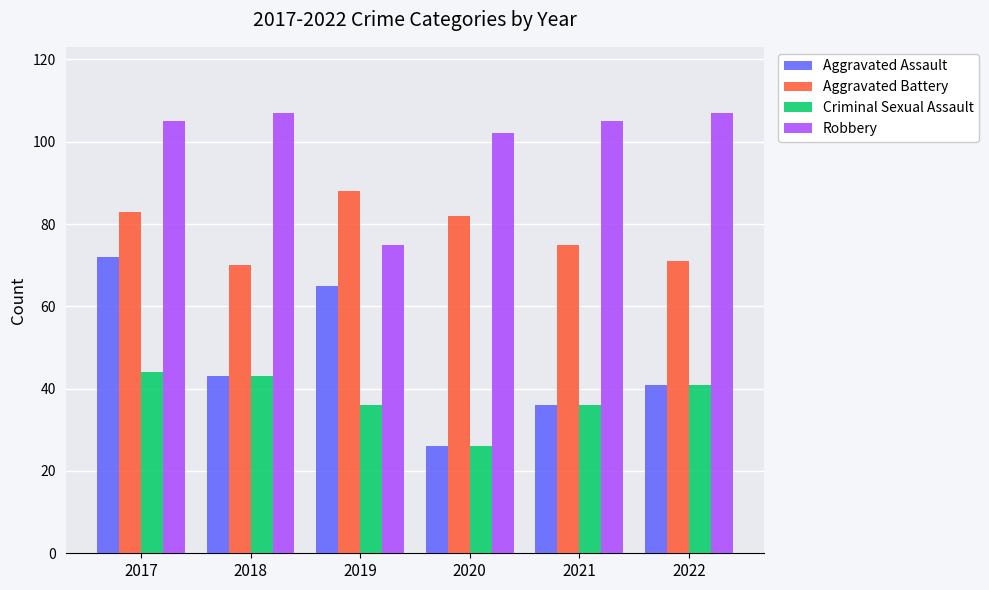

At which category does the chart reach its minimum across all series?

2020